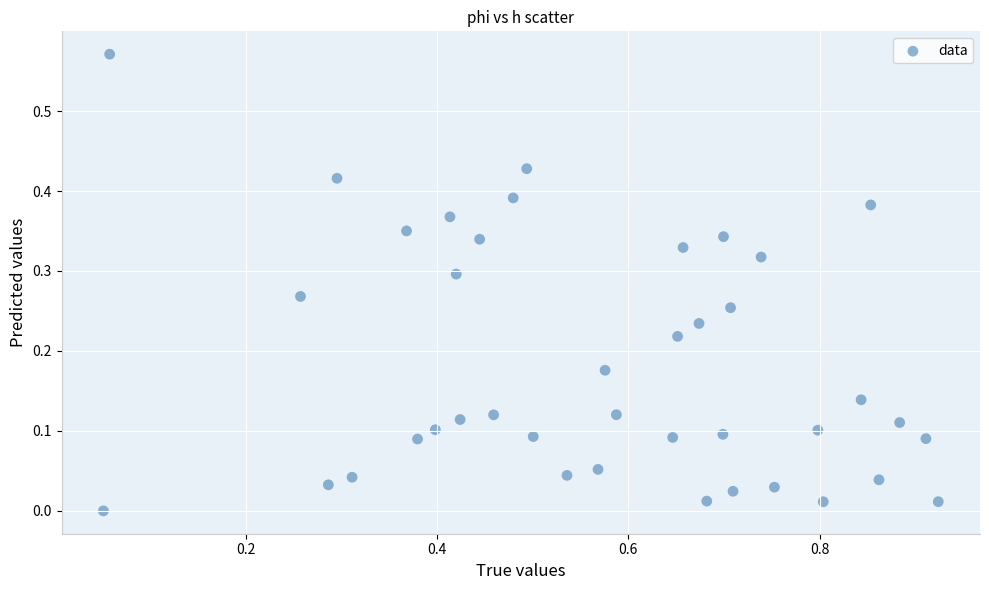

What is the range of X values (max minus min)?

0.9